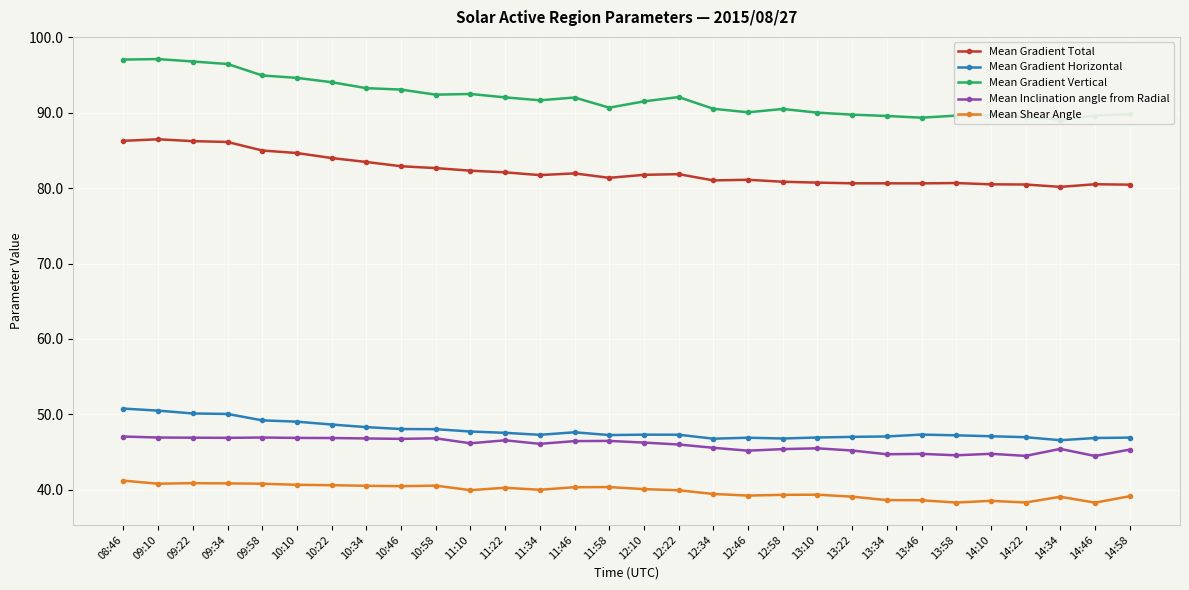

How many lines are shown in the chart?

5